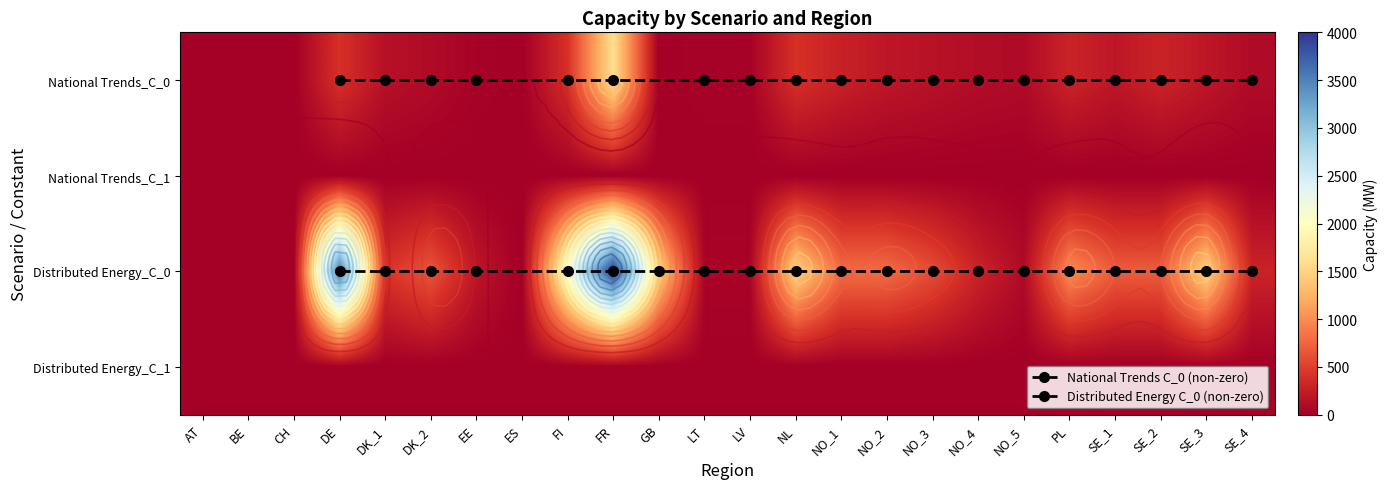

List the labels in order of Distributed Energy_C_0 value, smallest first.

AT, BE, CH, ES, LT, LV, NO_5, EE, NO_4, SE_4, DK_1, NO_3, DK_2, SE_1, SE_2, NO_1, NO_2, PL, GB, NL, SE_3, FI, DE, FR